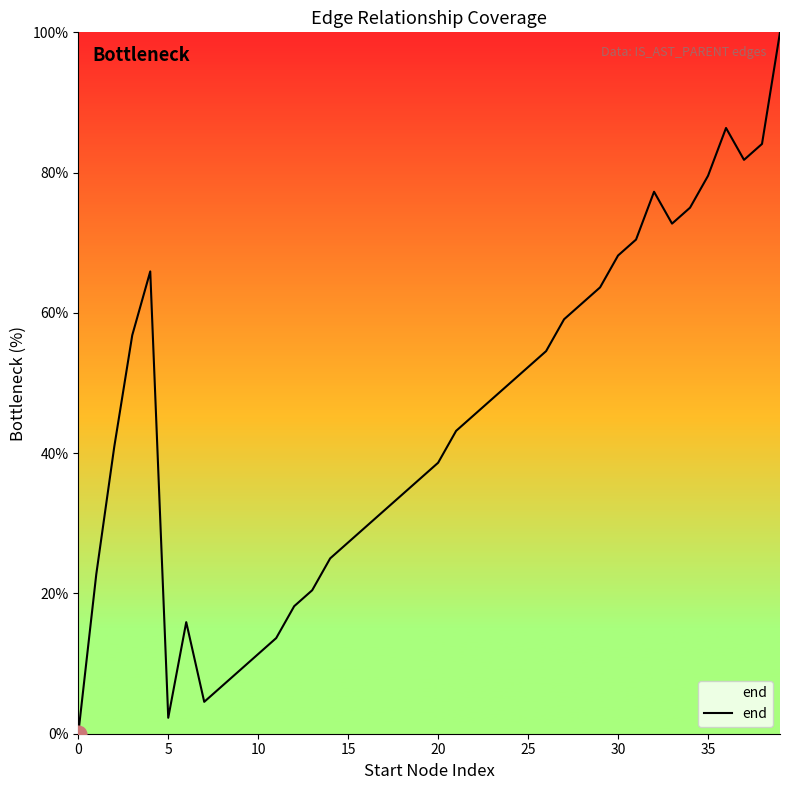

What is the maximum value shown in the chart?

100.0